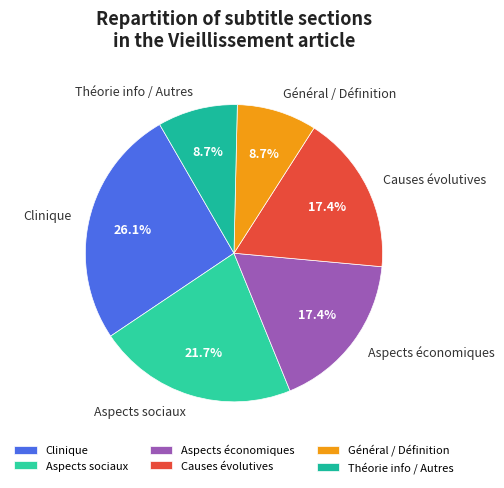

What is the largest slice in the pie chart?

Clinique